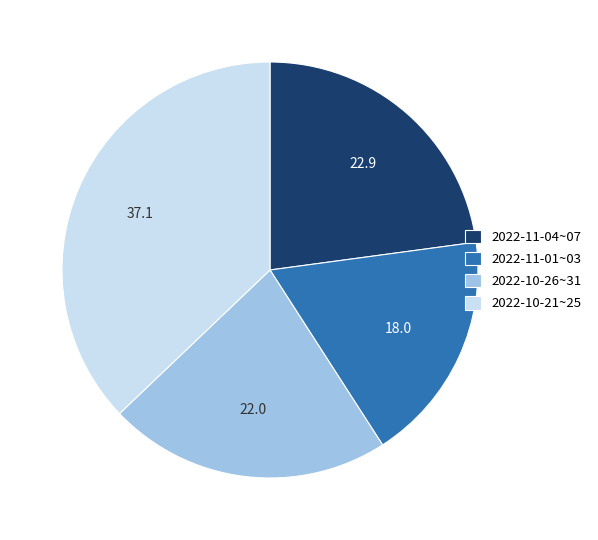

Between 2022-11-04~07 and 2022-11-01~03, which is larger?

2022-11-04~07